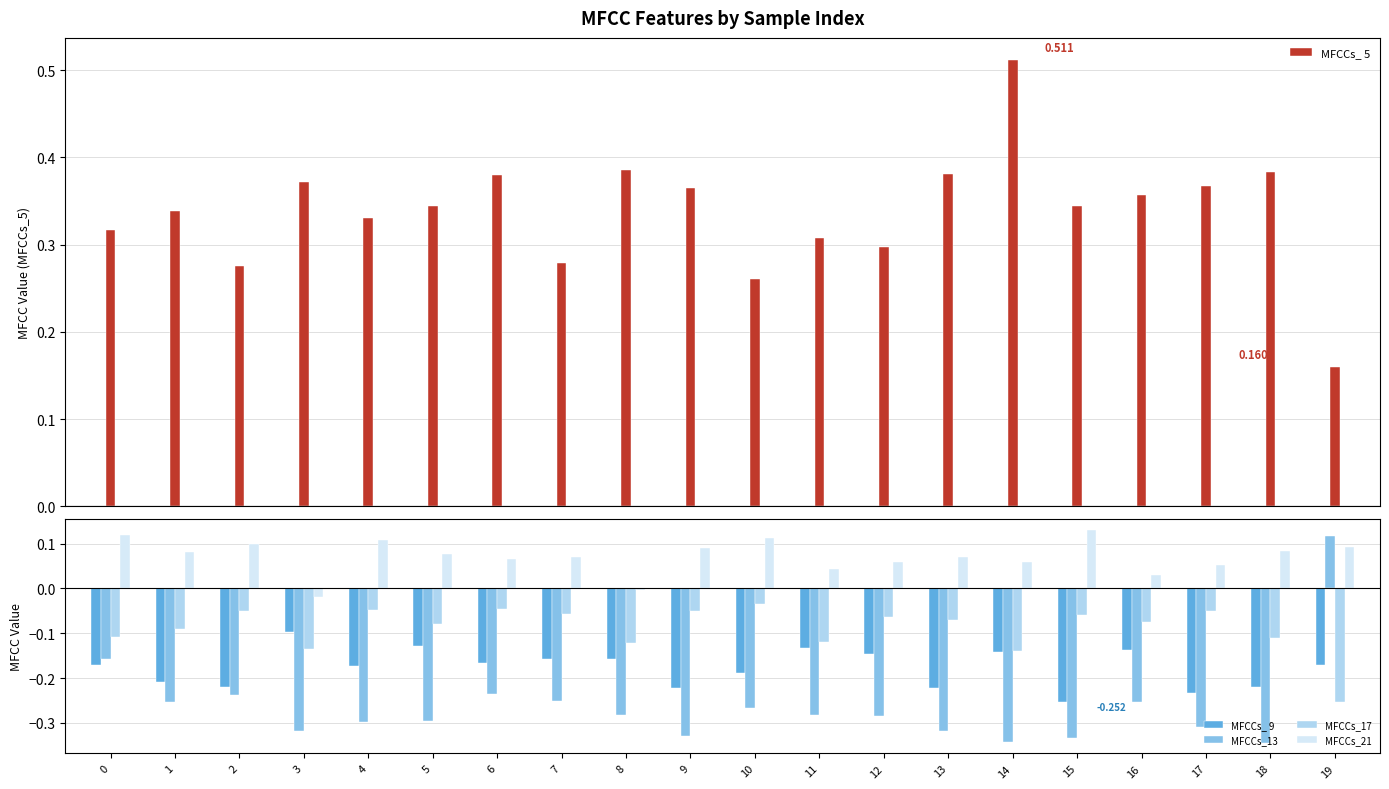

What value does the MFCCs_ 5 series have at 5?

0.3